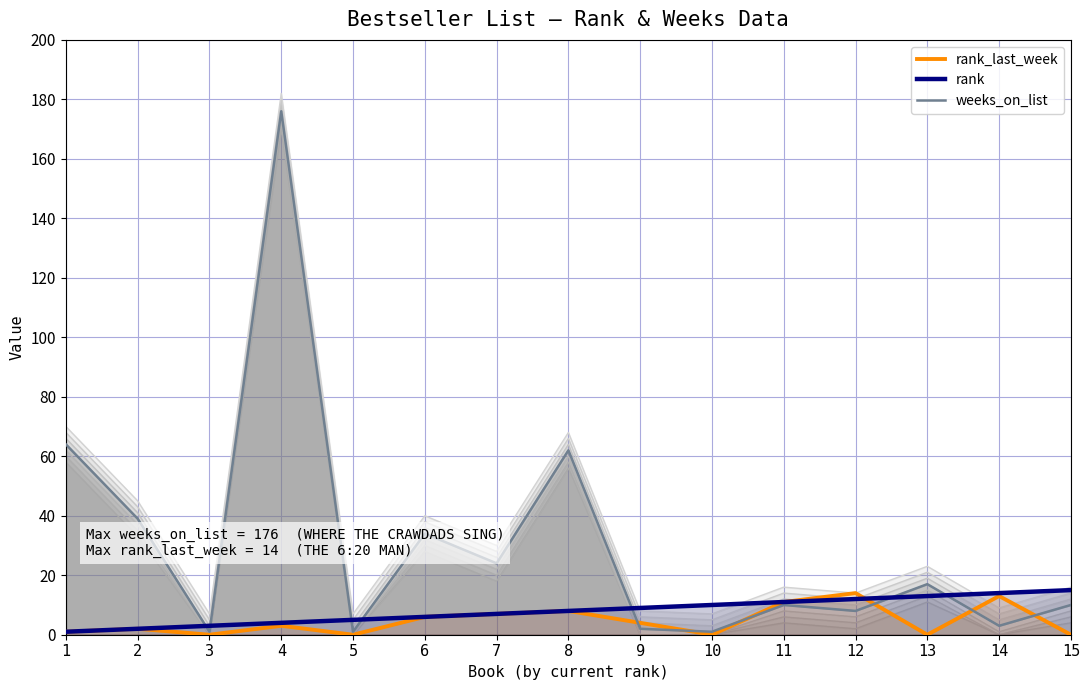

At which category does weeks_on_list reach its first local peak?

4